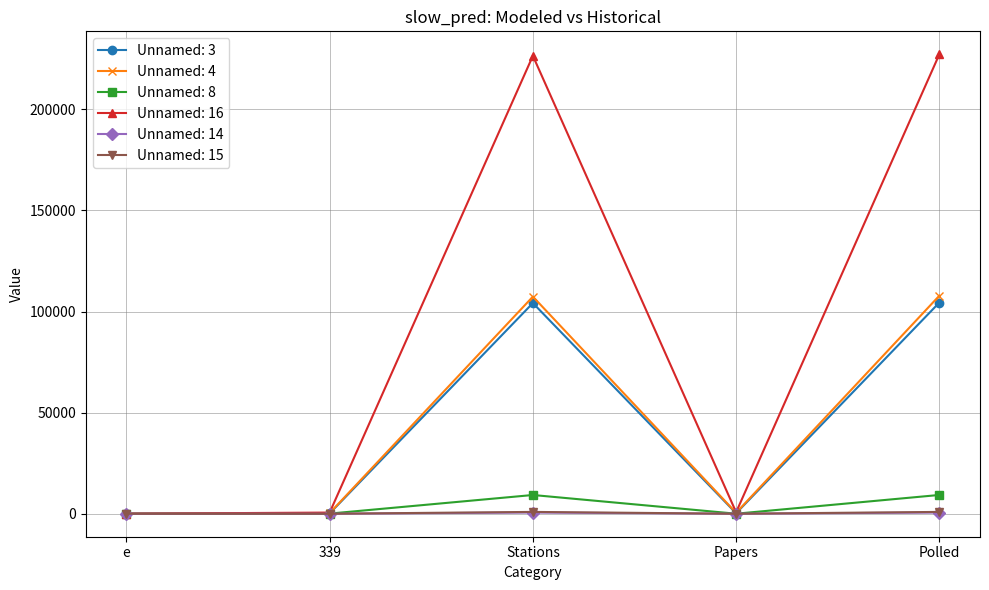

What is the total value across all series at 339?

1152